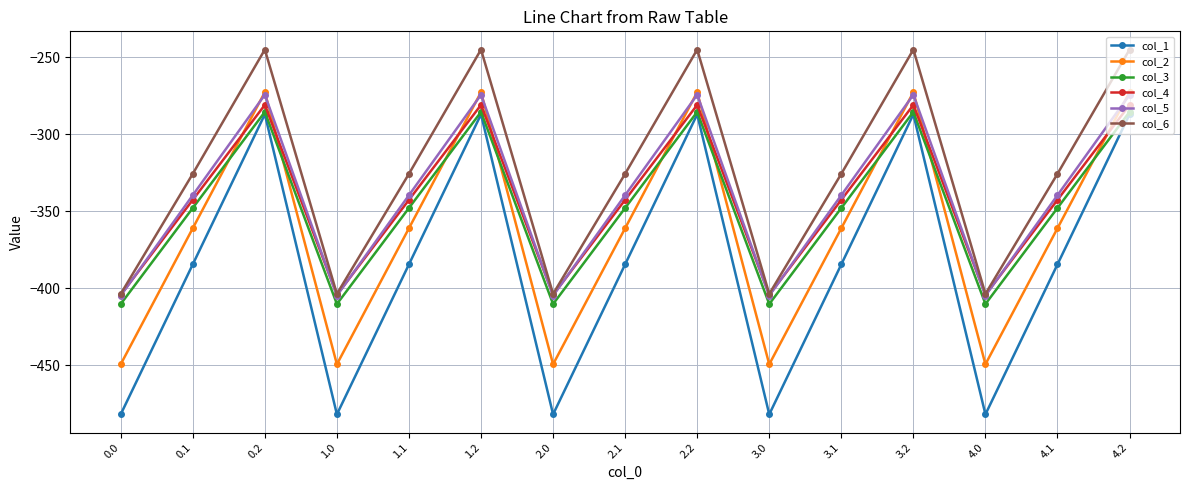

What is the sum of all col_6 values?

-4872.7